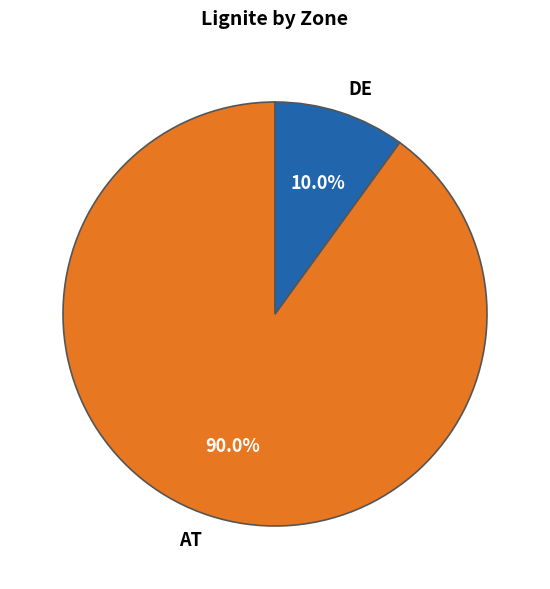

To the nearest percent, what is the difference between the largest and smallest slice percentages?

80%